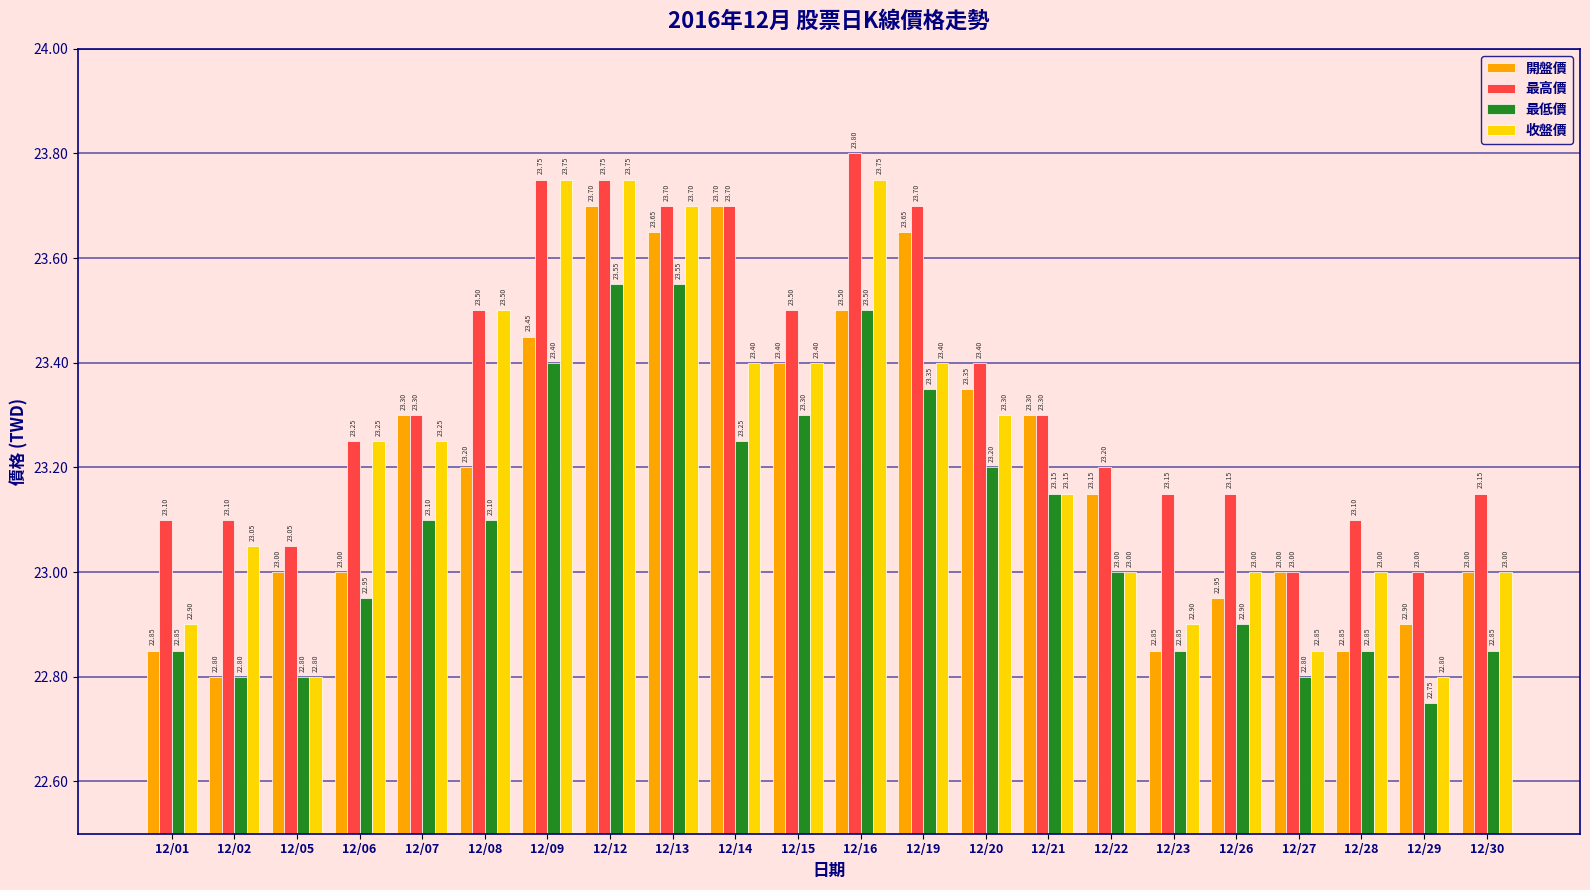

What is the value of the 收盤價 bar at the 7th from the left?

23.8